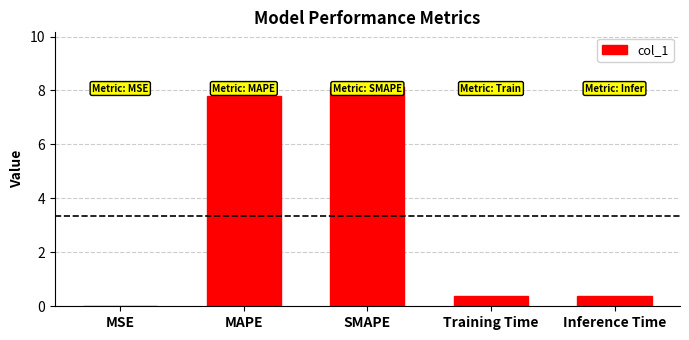

What is the change in value from SMAPE to Training Time?

-7.8